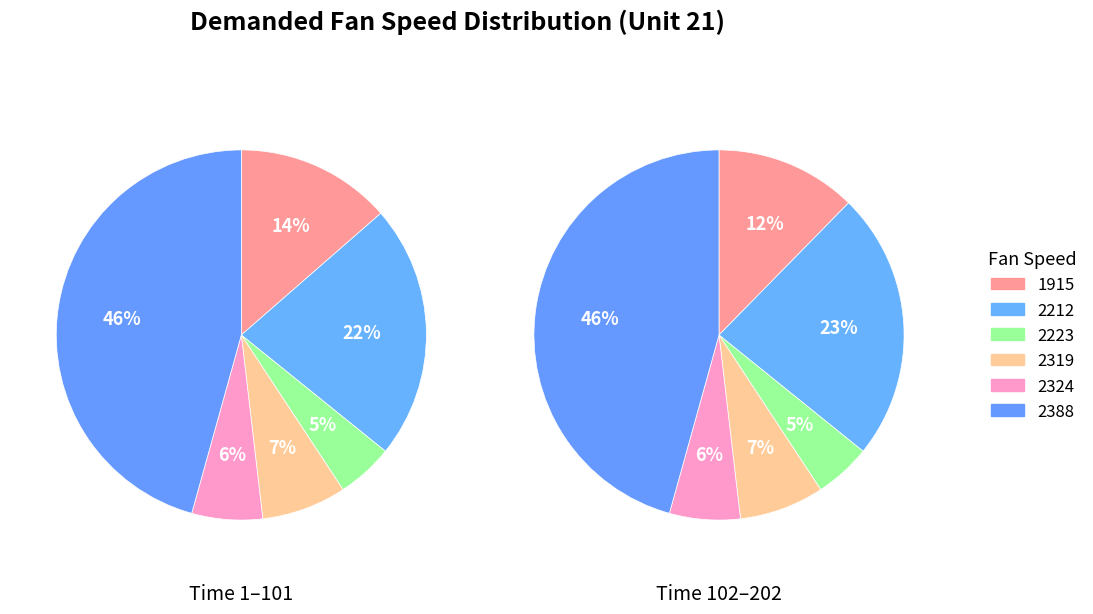

To the nearest percent, what portion does 2212 represent?

23%